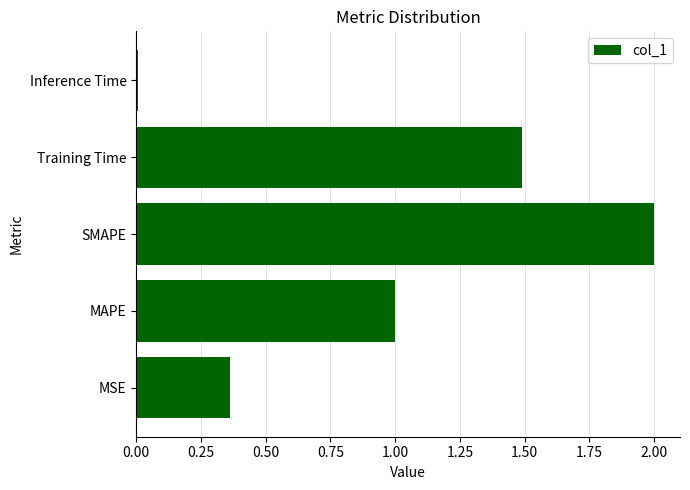

Which label corresponds to the largest value in the chart?

SMAPE